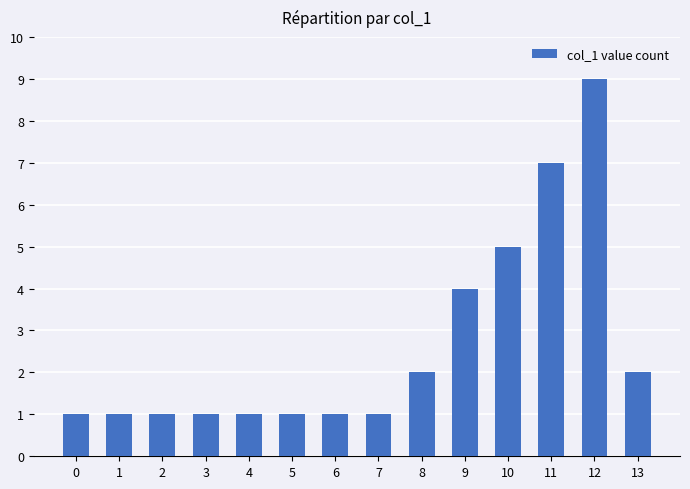

What is the value of the 7th bar from the left?

1